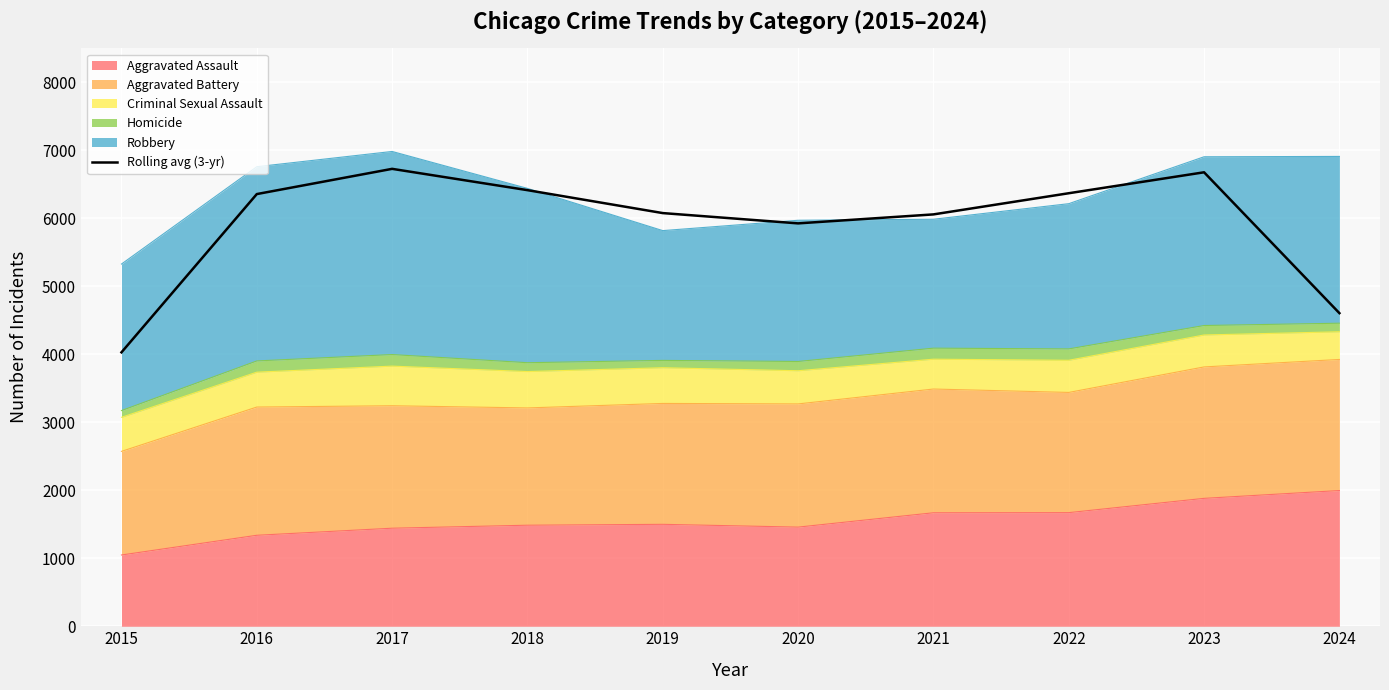

How many interior local peaks (higher than both neighbors) does the data have?

2